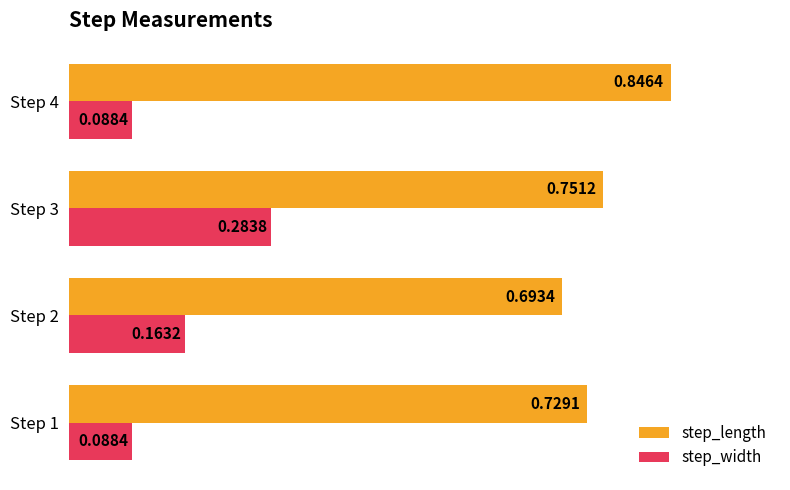

What is the sum of all step_width values?

0.6